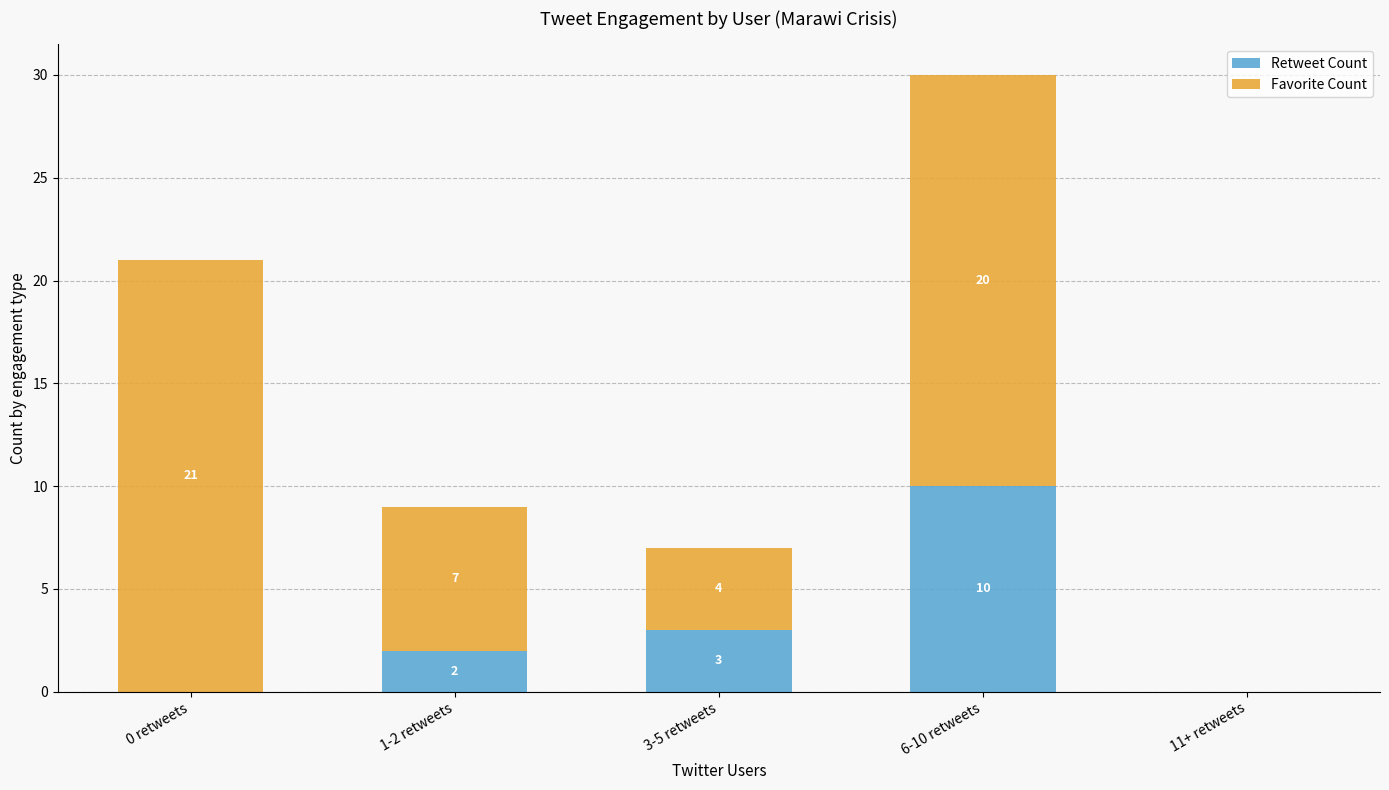

True or false: Retweet Count has a value of 0 at 0 retweets.

True